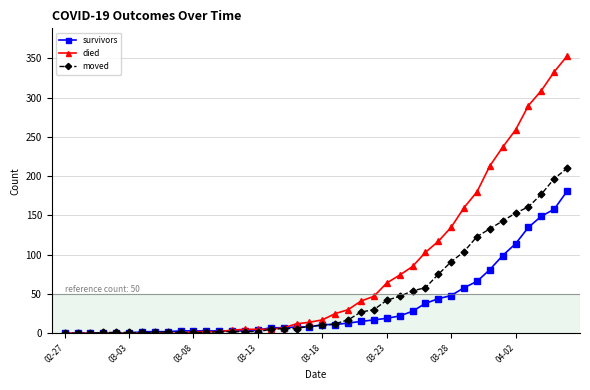

Is this an area chart (filled region under the line)?

No